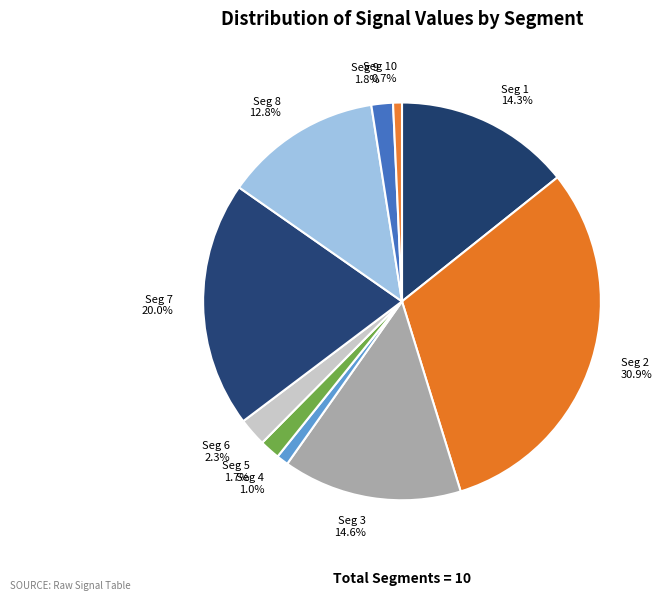

How many segments does this pie chart have?

10